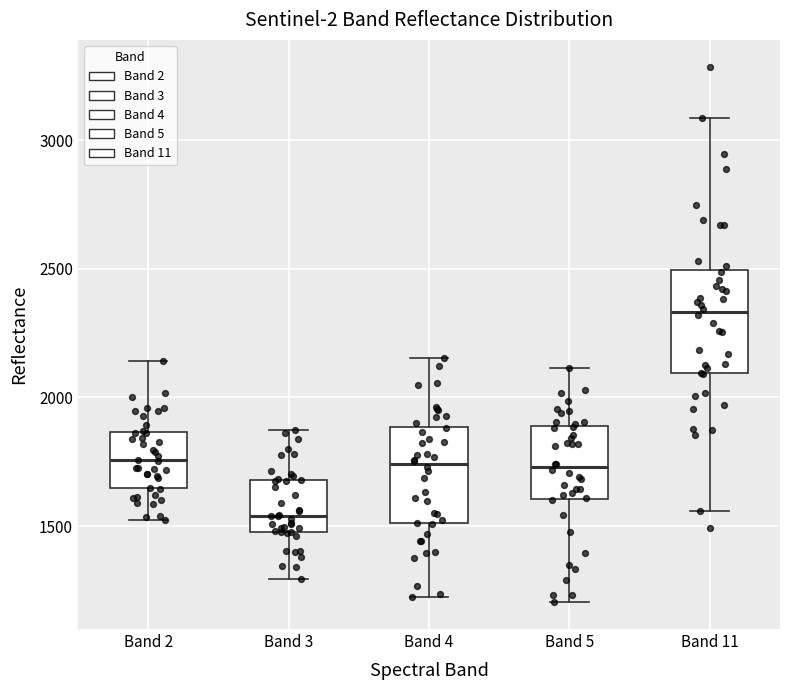

Where is the lower edge of the box for Band 11 on the y-axis? The values are not printed on the chart, so give them approximately, as read against the axis.

2100